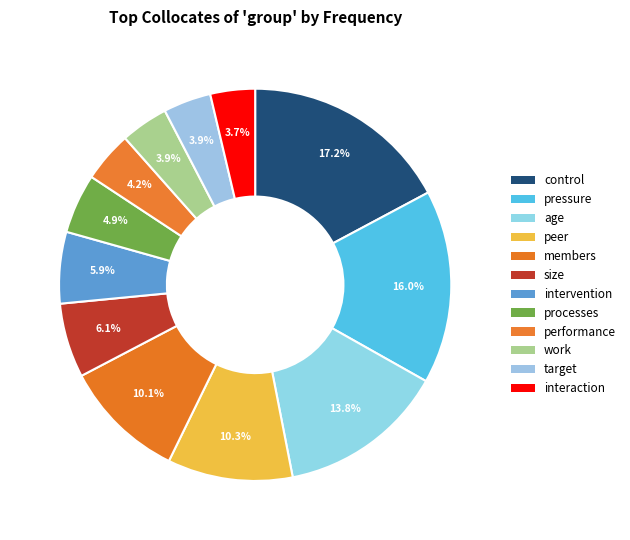

Do performance and interaction together represent more than half of the pie?

No